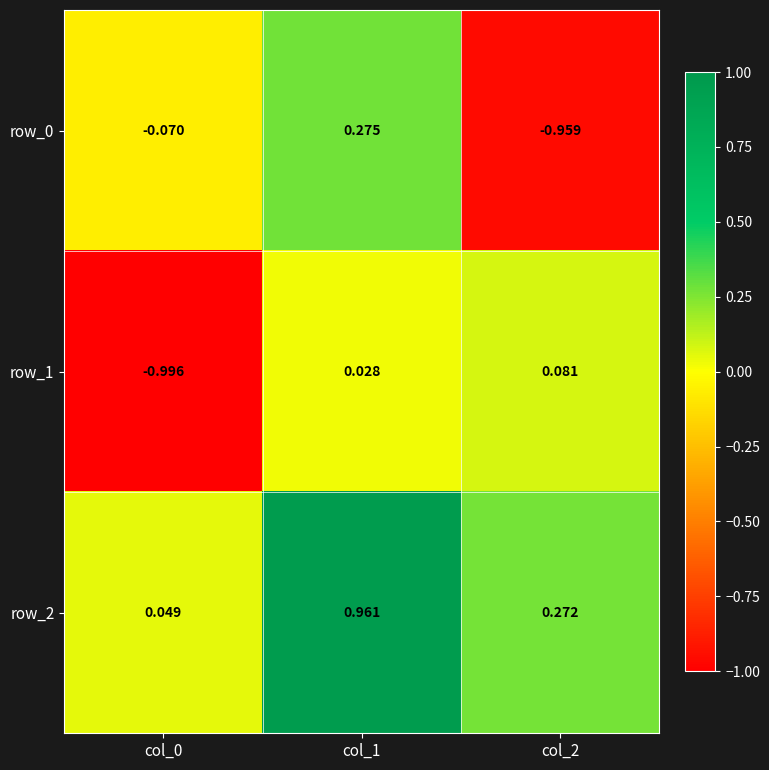

Is the value of row_0 at col_0 greater than the value of row_1 at col_2?

No